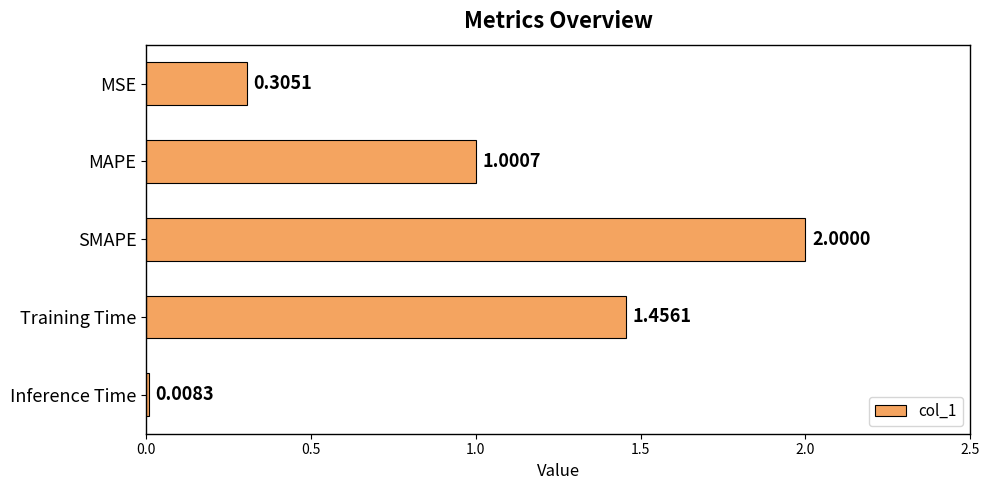

How many categories are shown in the chart?

5